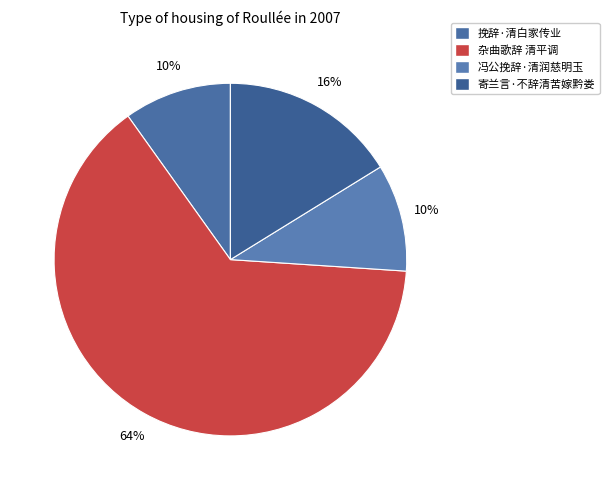

What is the largest slice in the pie chart?

杂曲歌辞 清平调